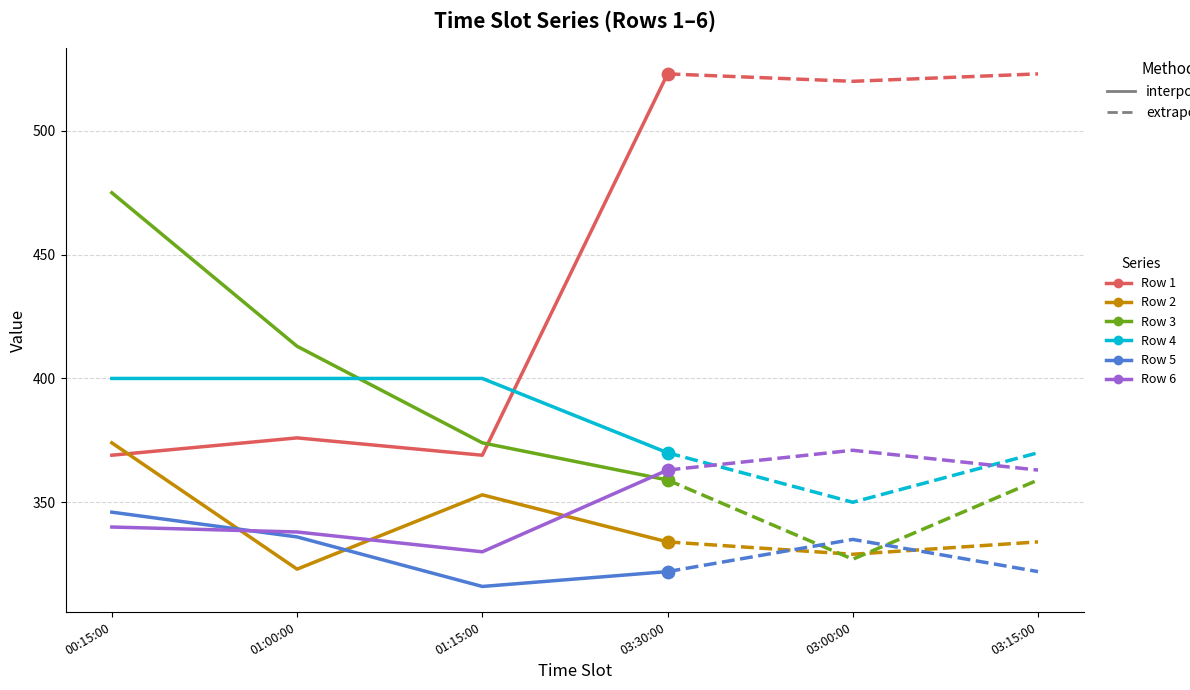

What is the total value across all series at 01:00:00?

2186